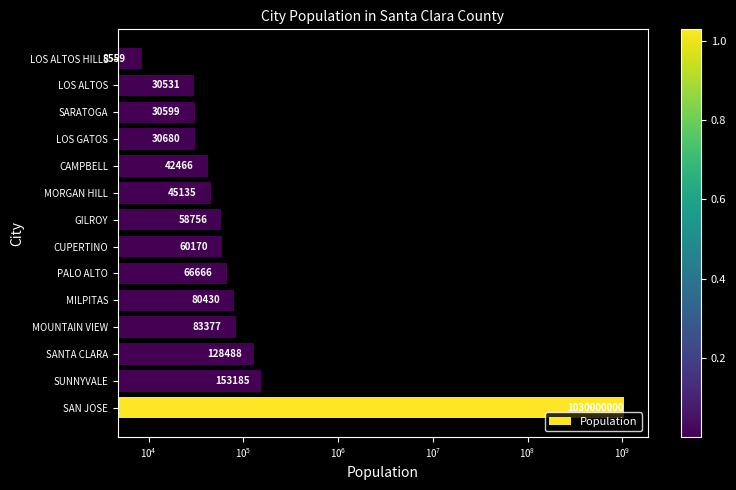

What position from the right is LOS ALTOS HILLS?

1